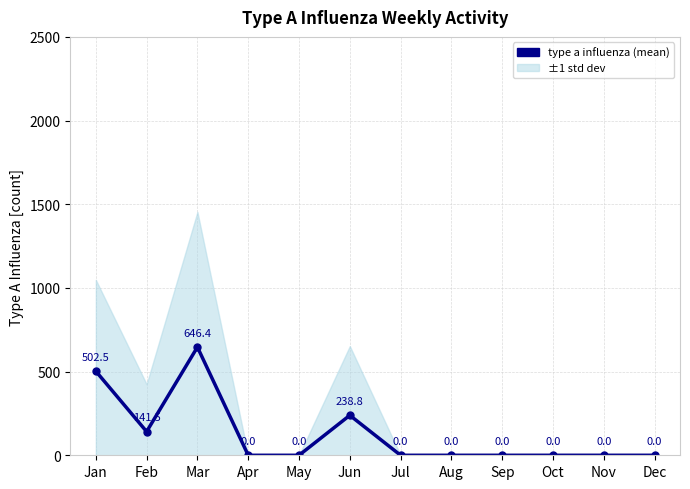

At which category does the data reach its first local valley?

Feb